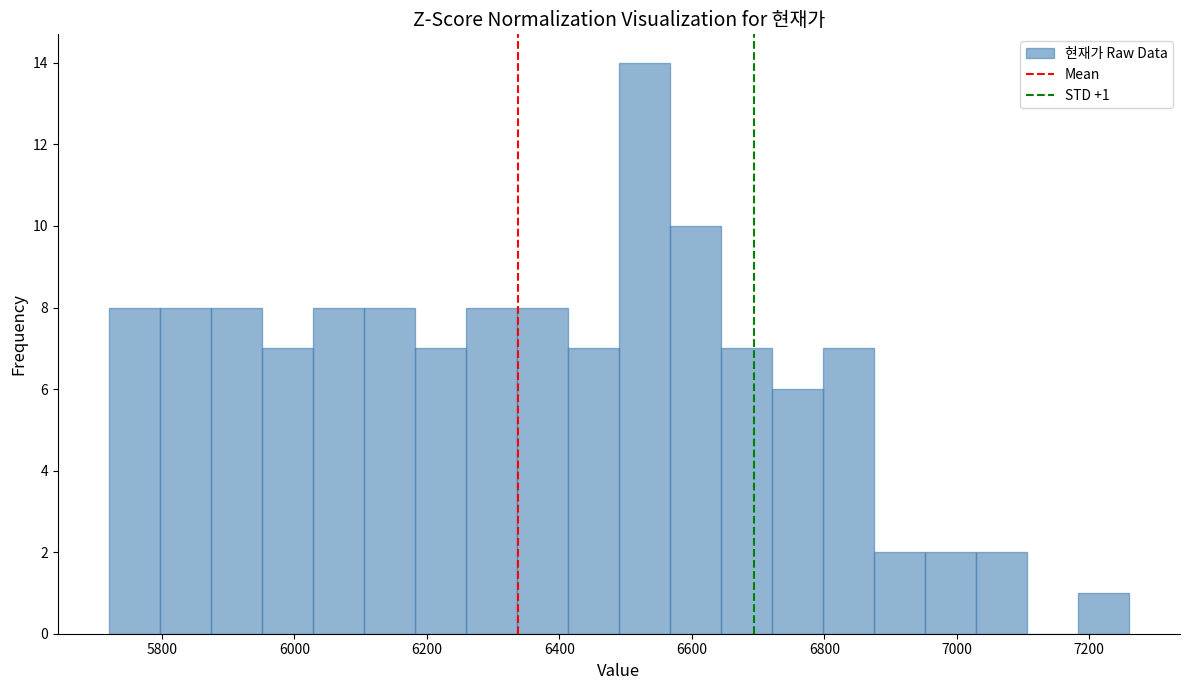

Read against the x-axis, roughly where is the centre of the tallest bar?

6520